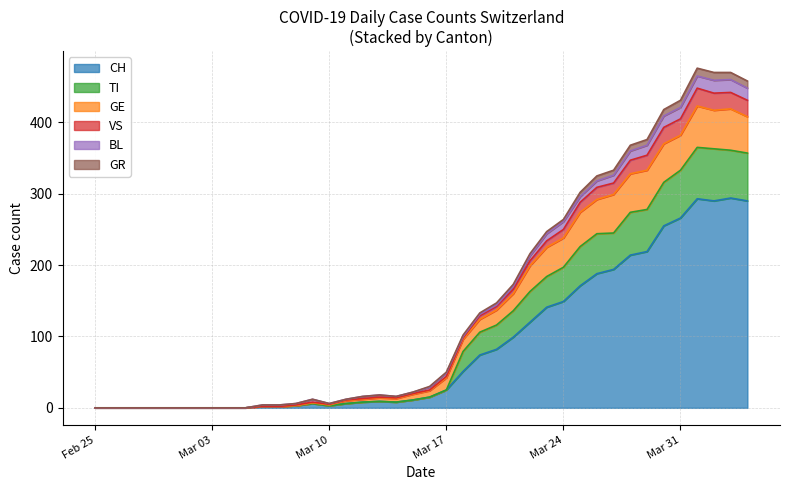

True or false: CH and GR cross at least once.

False